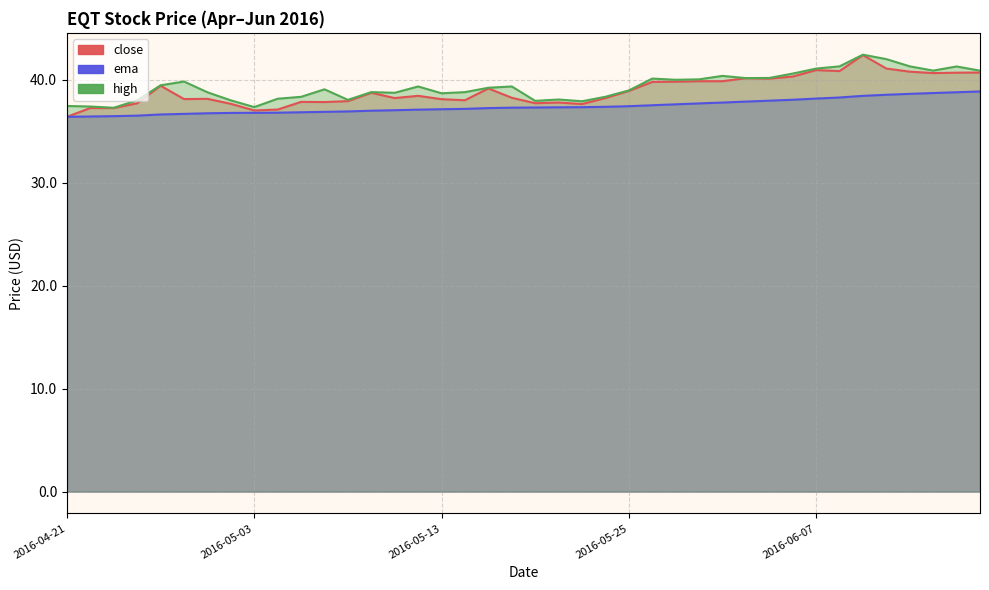

What are all the series names shown in the legend?

close, ema, high